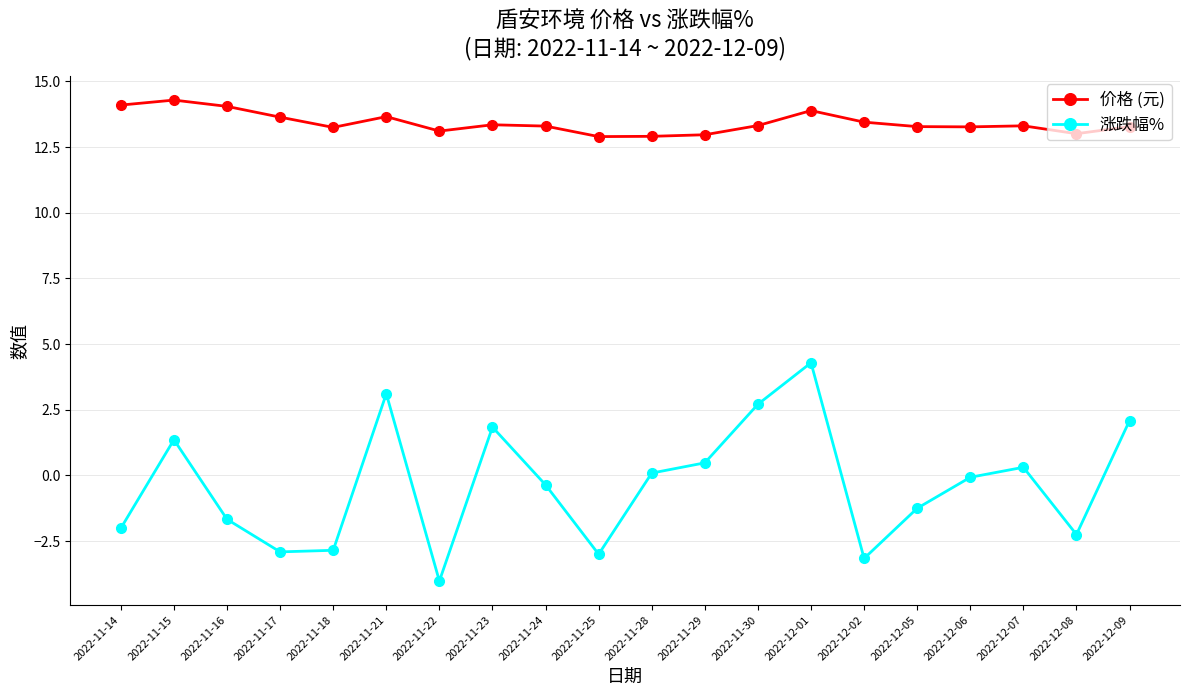

True or false: 价格 (元) and 涨跌幅% intersect in this chart.

False